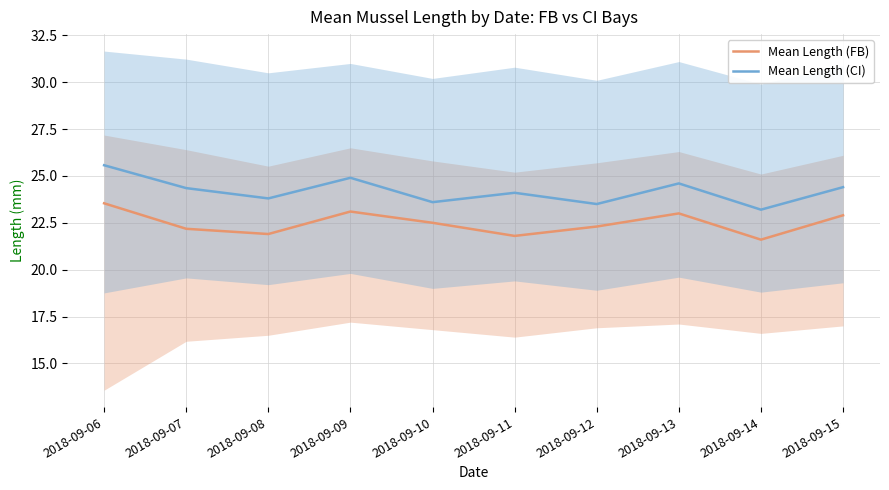

What is the total value across all series at 2018-09-10?

46.1